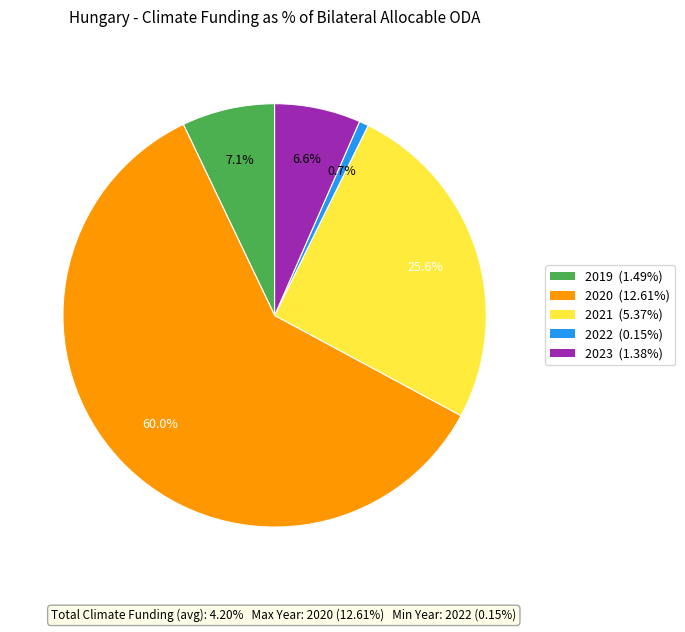

Between 2020 and 2023, which is larger?

2020